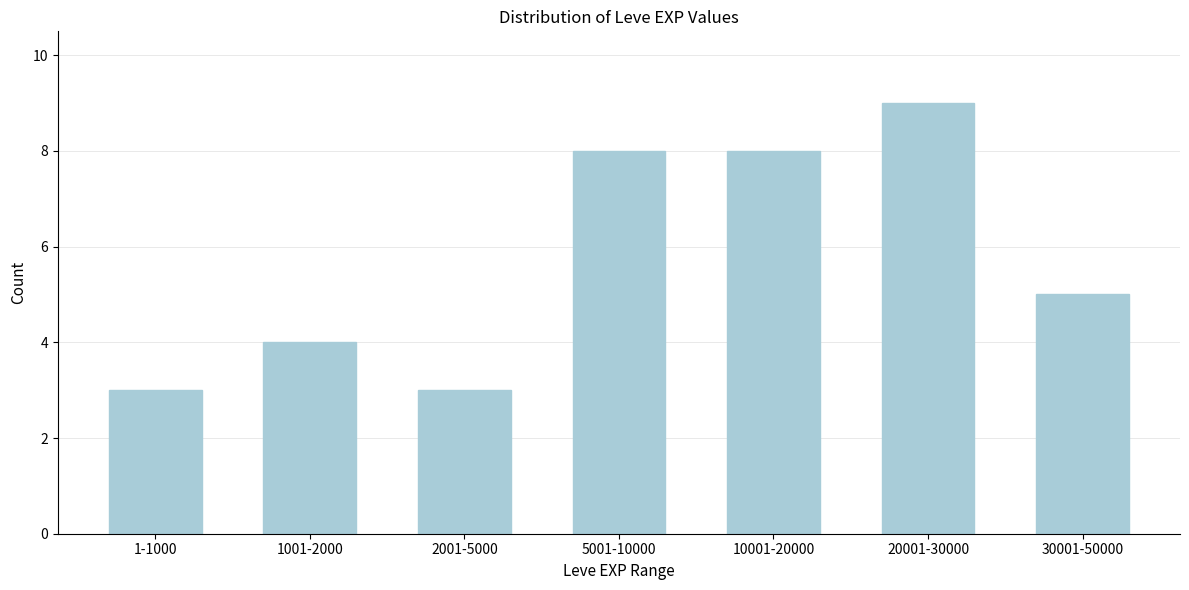

Reading right to left, transcribe all the data shown in this chart.

5	9	8	8	3	4	3